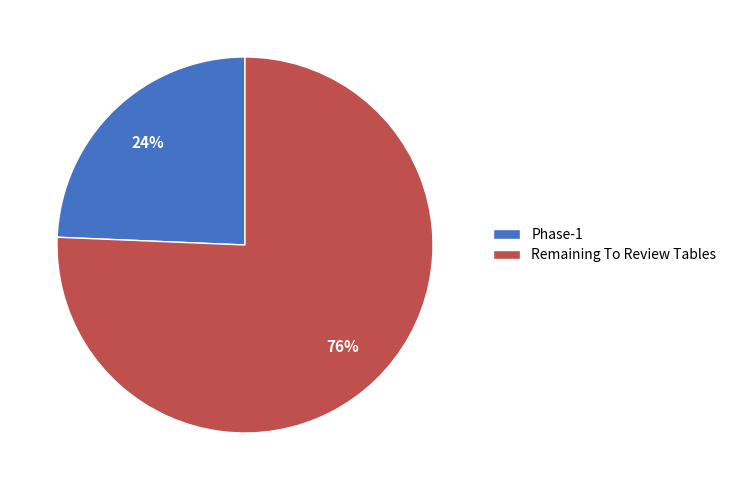

Combined, do Phase-1 and Remaining To Review Tables account for over 50%?

Yes